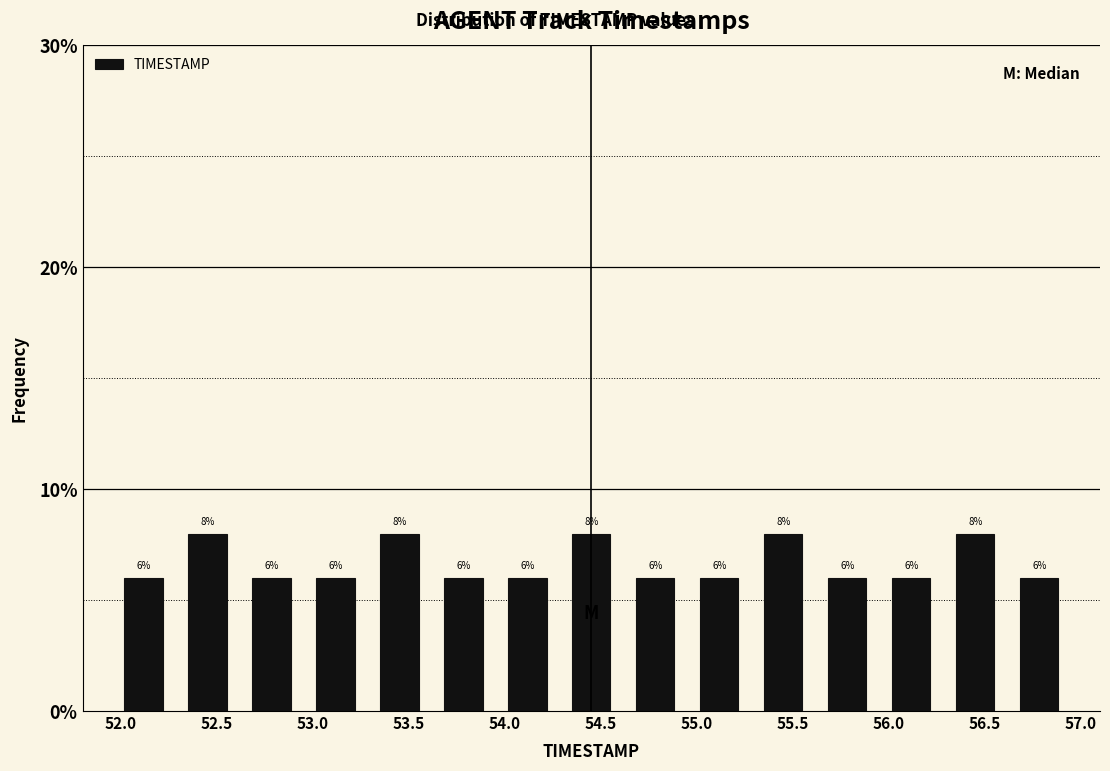

Reading left to right, transcribe this chart: for each bar, give the range it covers on the x-axis and its height. The bar edges are not printed on the chart, so give them approximately, as read against the axis.

51.95 to 52.30: 6
52.30 to 52.60: 8
52.60 to 52.95: 6
52.95 to 53.30: 6
53.30 to 53.60: 8
53.60 to 53.95: 6
53.95 to 54.30: 6
54.30 to 54.60: 8
54.60 to 54.95: 6
54.95 to 55.30: 6
55.30 to 55.60: 8
55.60 to 55.95: 6
55.95 to 56.30: 6
56.30 to 56.60: 8
56.60 to 56.95: 6